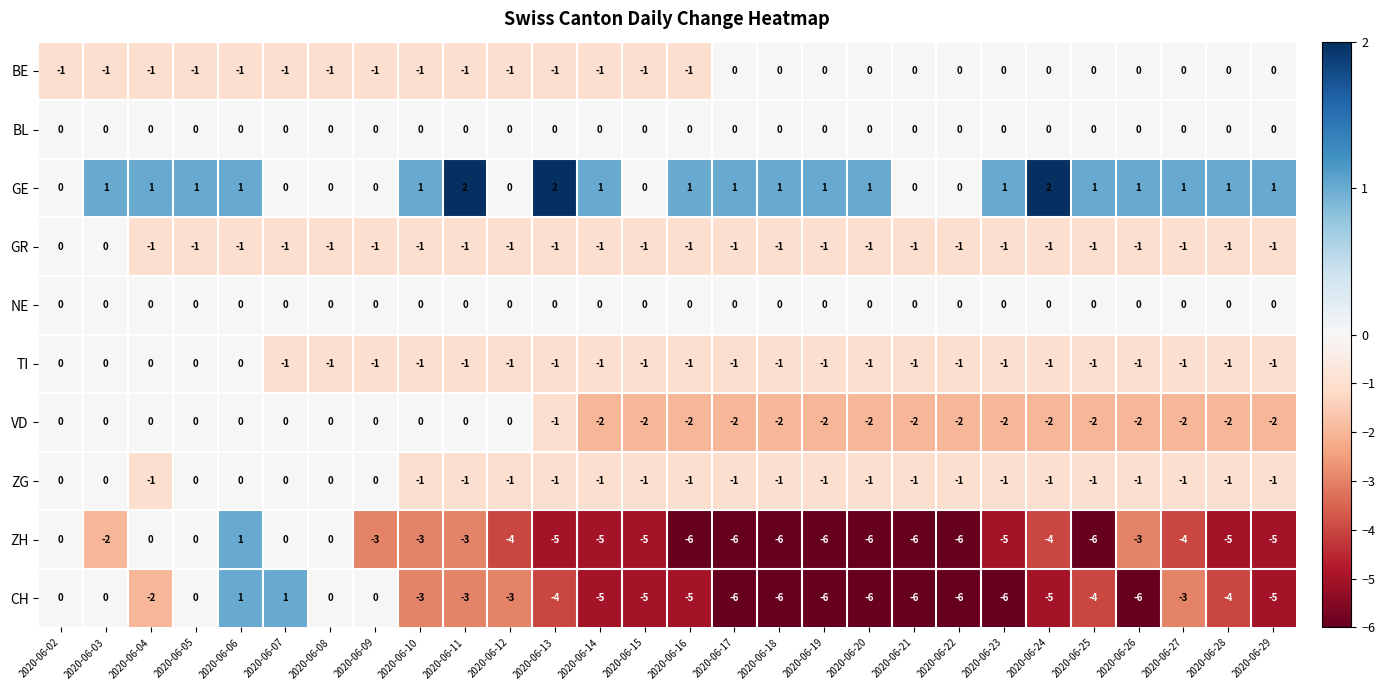

At how many categories does at least one series exceed -3?

28